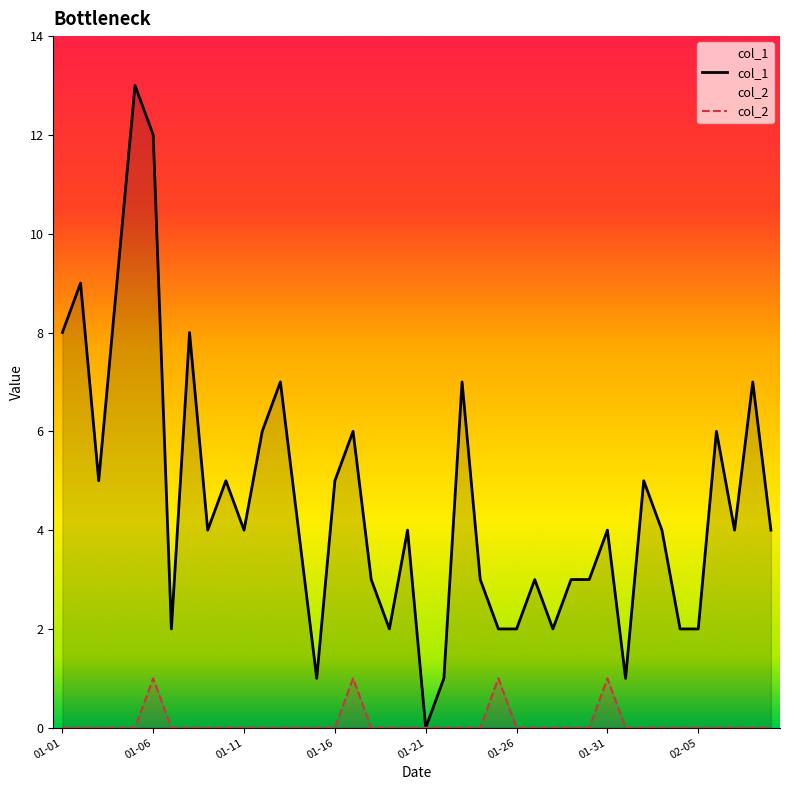

Which series has the largest total across all categories?

col_1